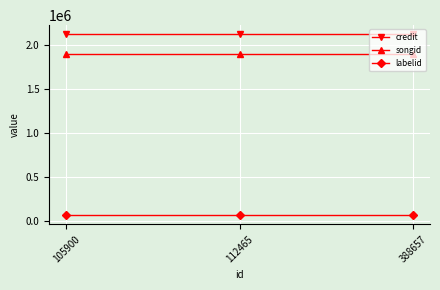

Is this an area chart (filled region under the line)?

No